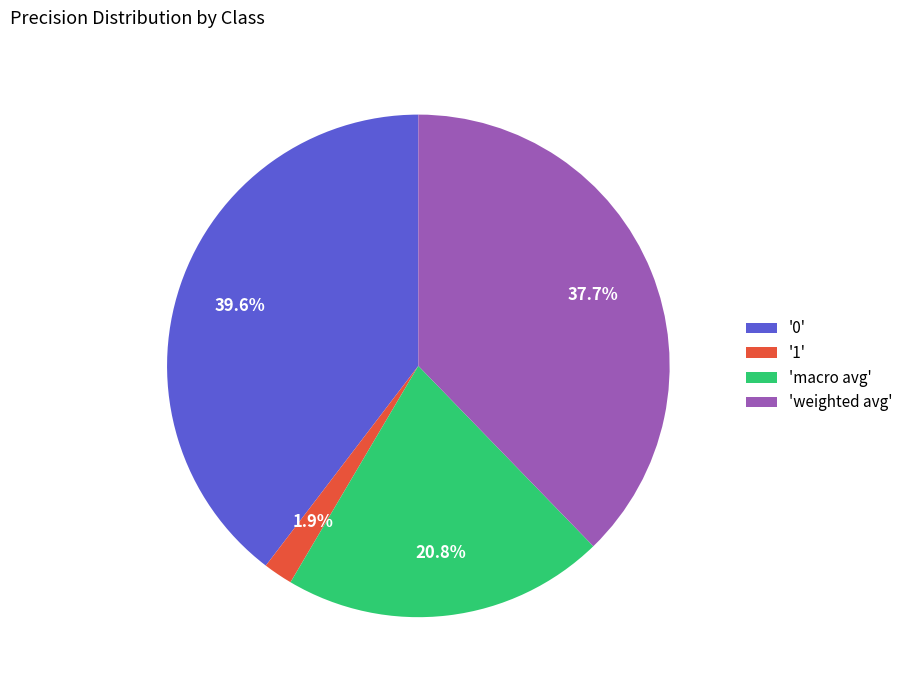

Is there a majority slice in this chart?

No